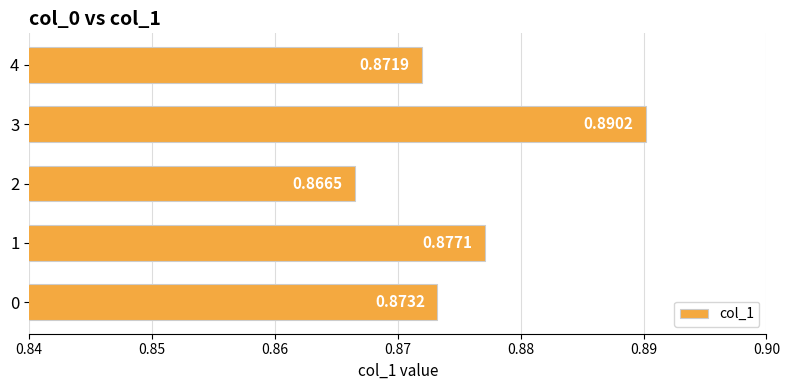

Which category has the lowest value across all series?

2